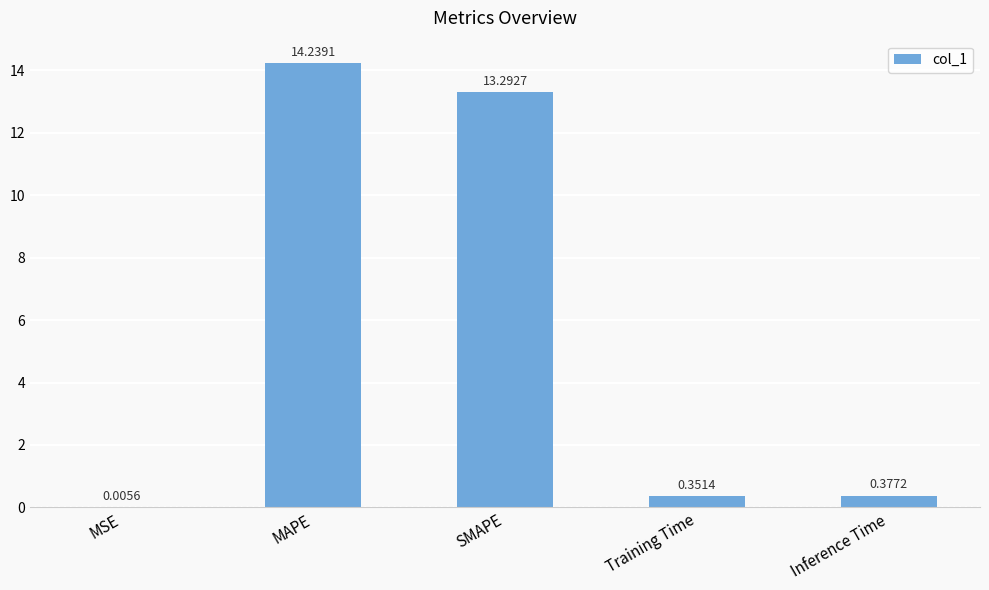

Between Inference Time and SMAPE, which is larger?

SMAPE